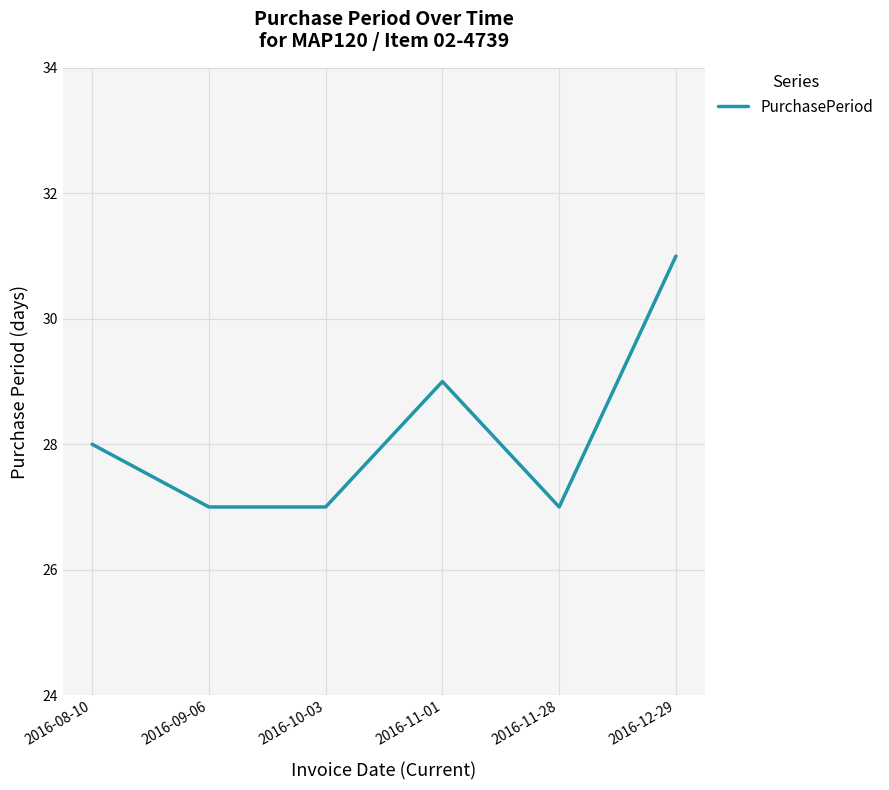

At which category does the data reach its first local peak?

2016-11-01